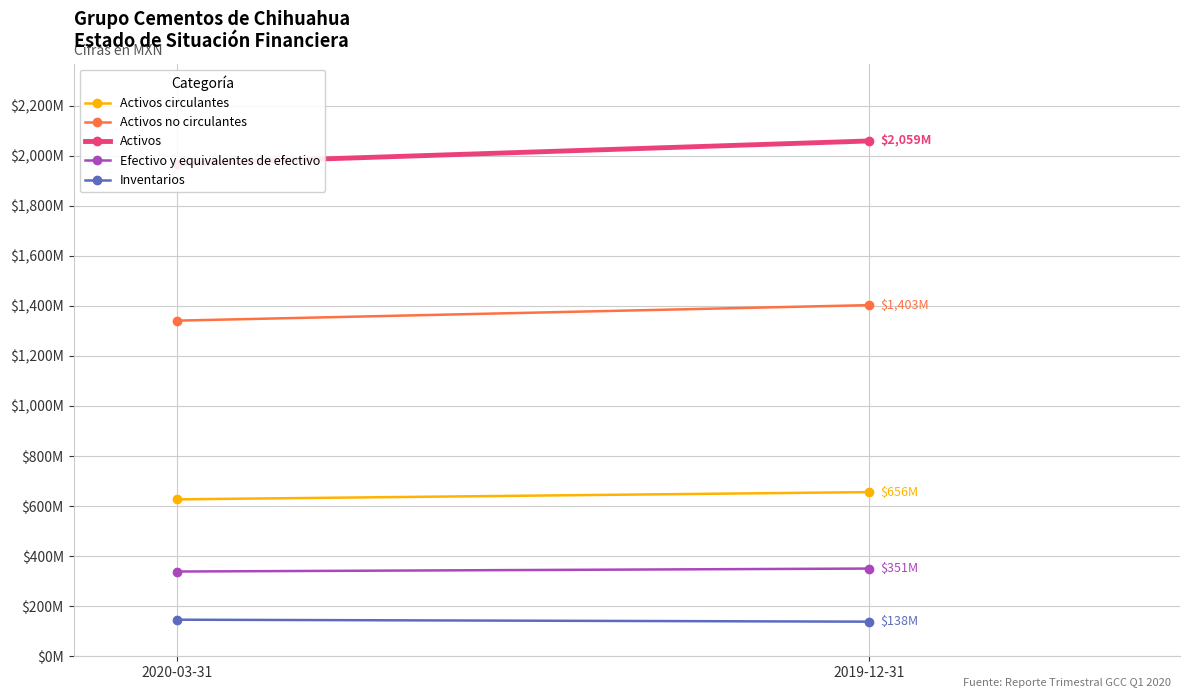

At which label is Efectivo y equivalentes de efectivo closest to 344590500?

2020-03-31